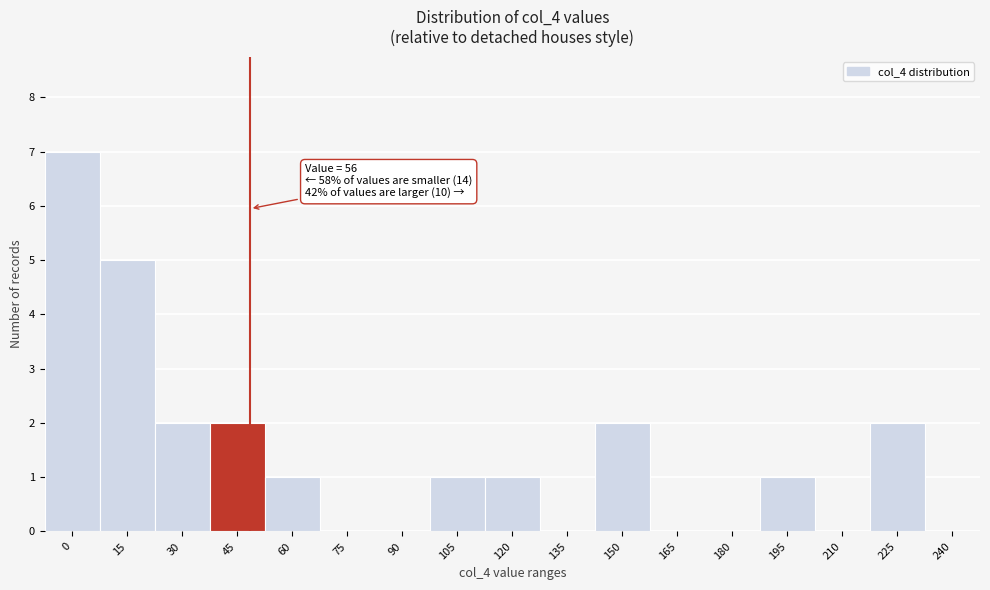

Reading left to right, transcribe all the data shown in this chart.

0=7	15=5	30=2	45=2	60=1	75=0	90=0	105=1	120=1	135=0	150=2	165=0	180=0	195=1	210=0	225=2	240=0